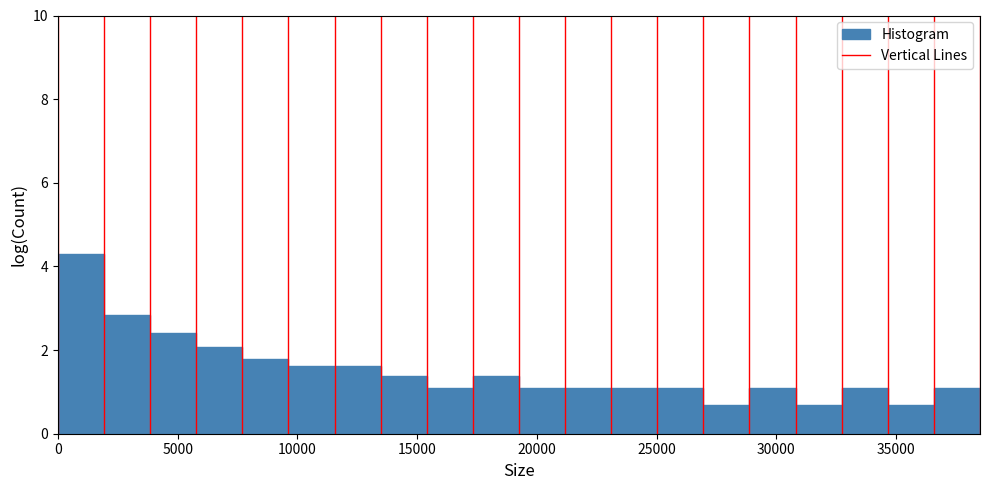

Around what value on the x-axis is the tallest bar? Give the approximate position of its centre, as read against the axis.

1000